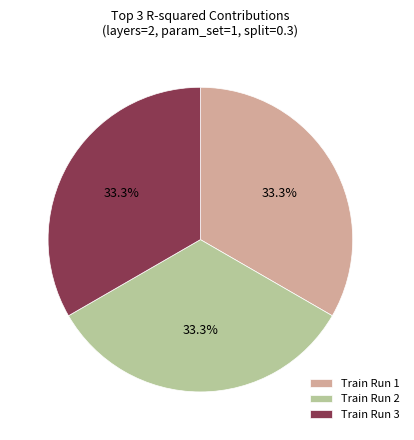

Do Train Run 2 and Train Run 1 together represent more than half of the pie?

Yes